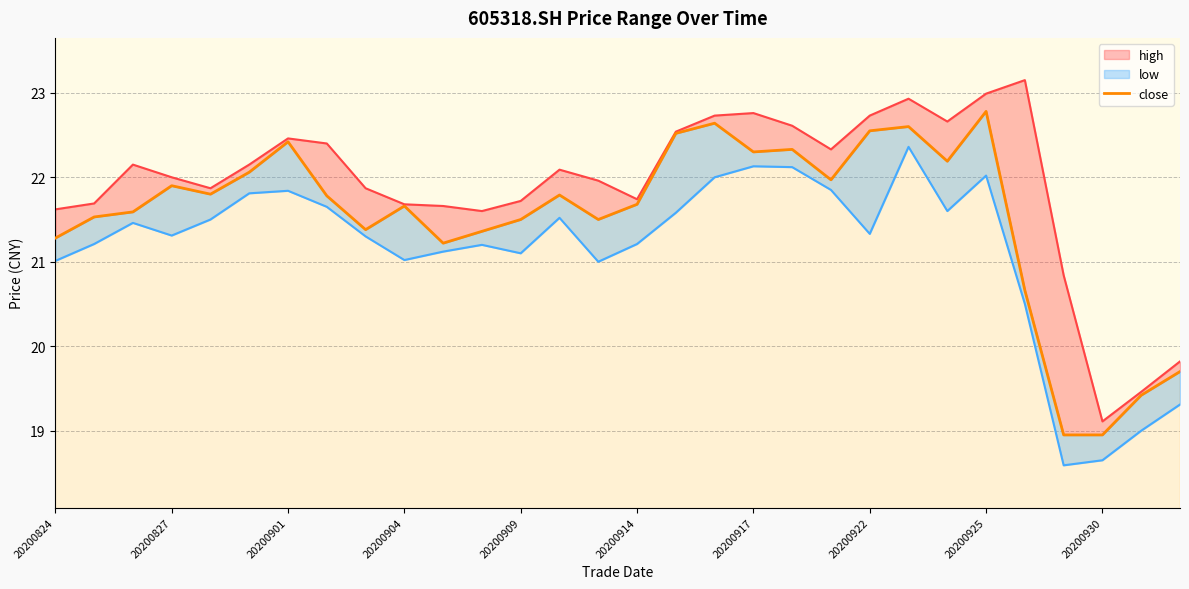

What is the ratio of the value at 20200917 to the value at 20200925?

1.0